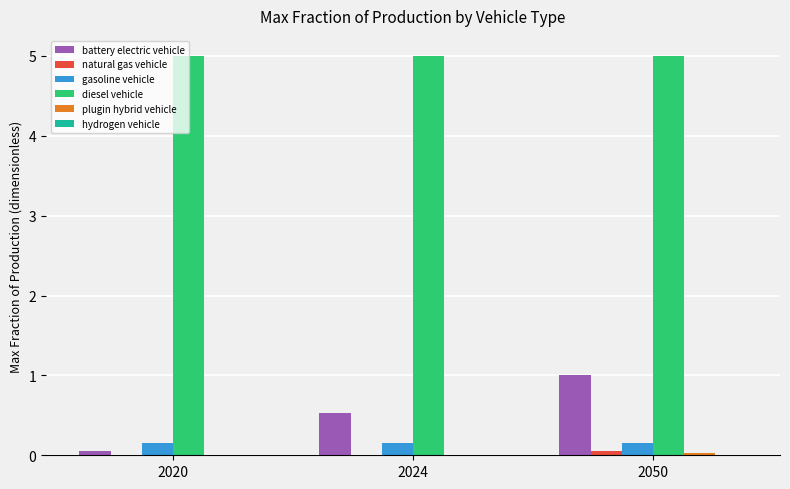

Count the number of categories in the chart.

3